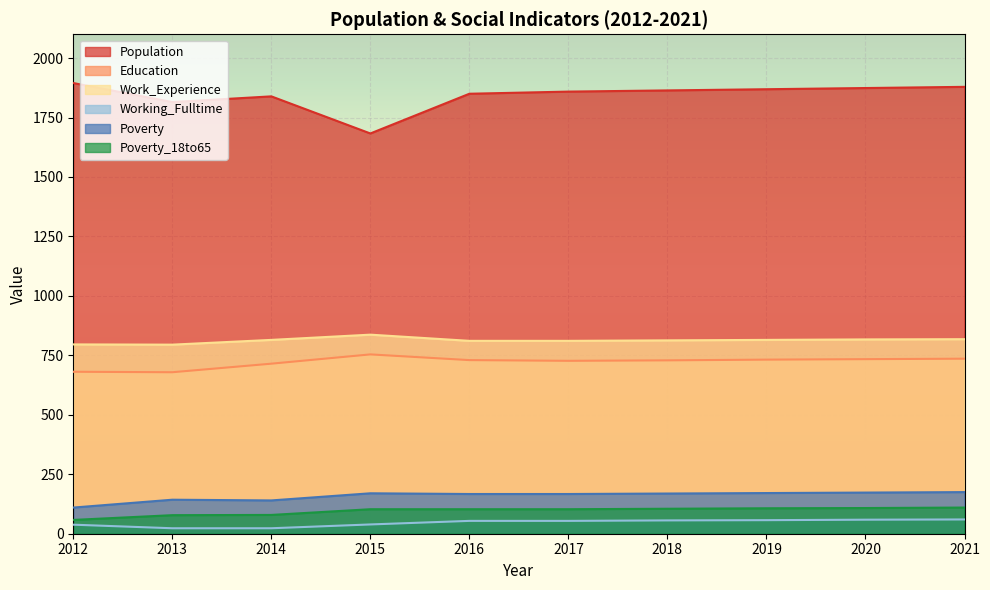

What are all the series names shown in the legend?

Population, Education, Work_Experience, Working_Fulltime, Poverty, Poverty_18to65